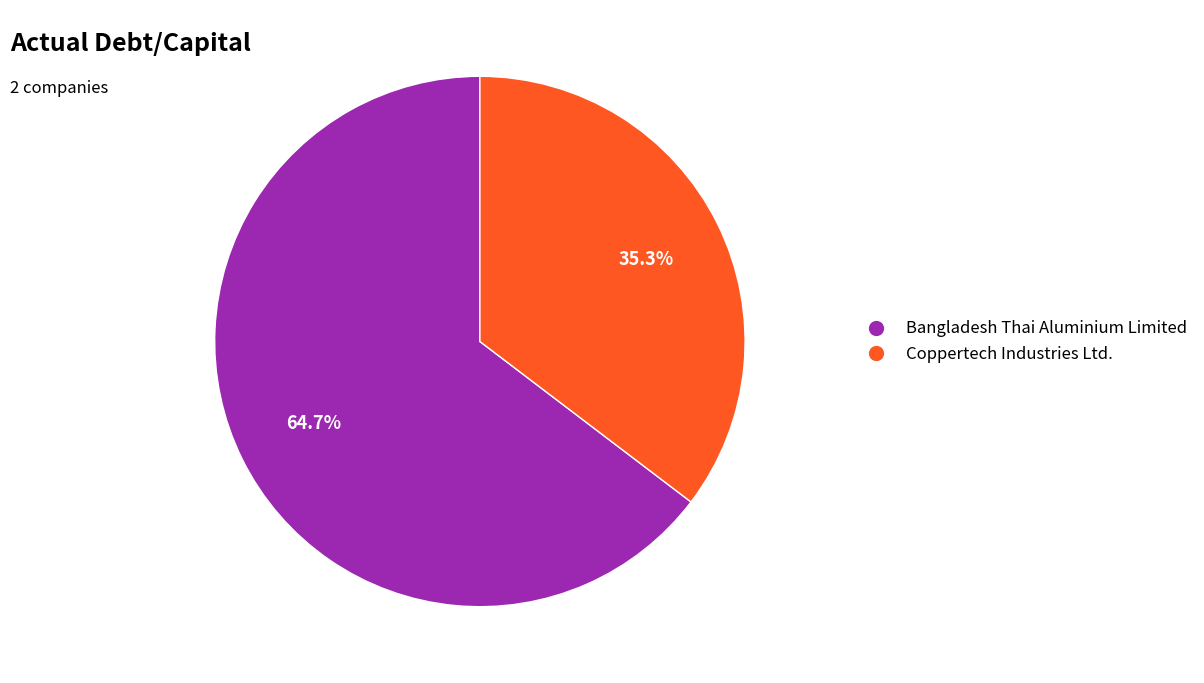

What percentage is the Coppertech Industries Ltd. slice, to the nearest percent?

35%